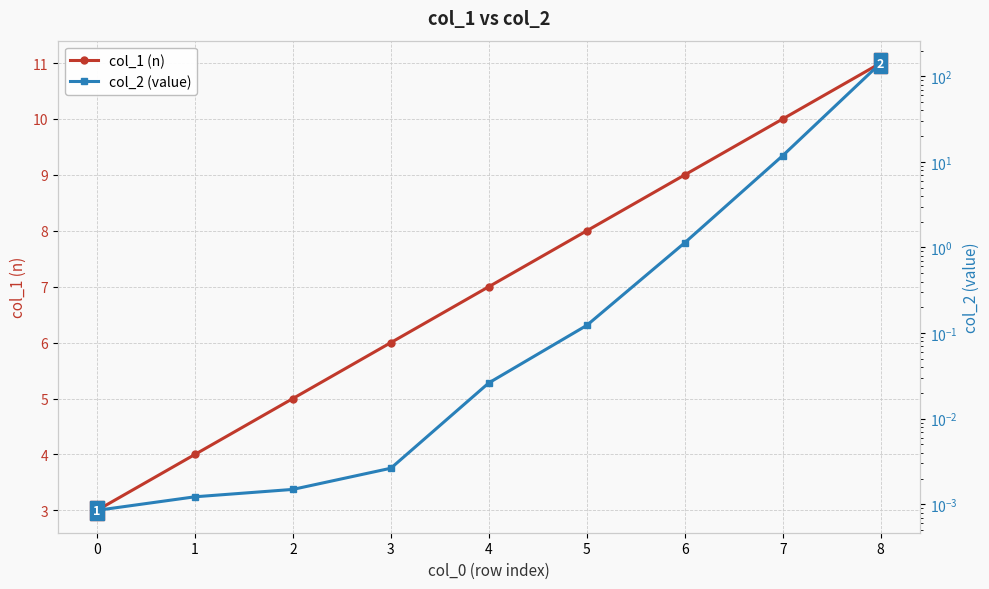

Which series has the largest range (max minus min)?

col_2 (value)